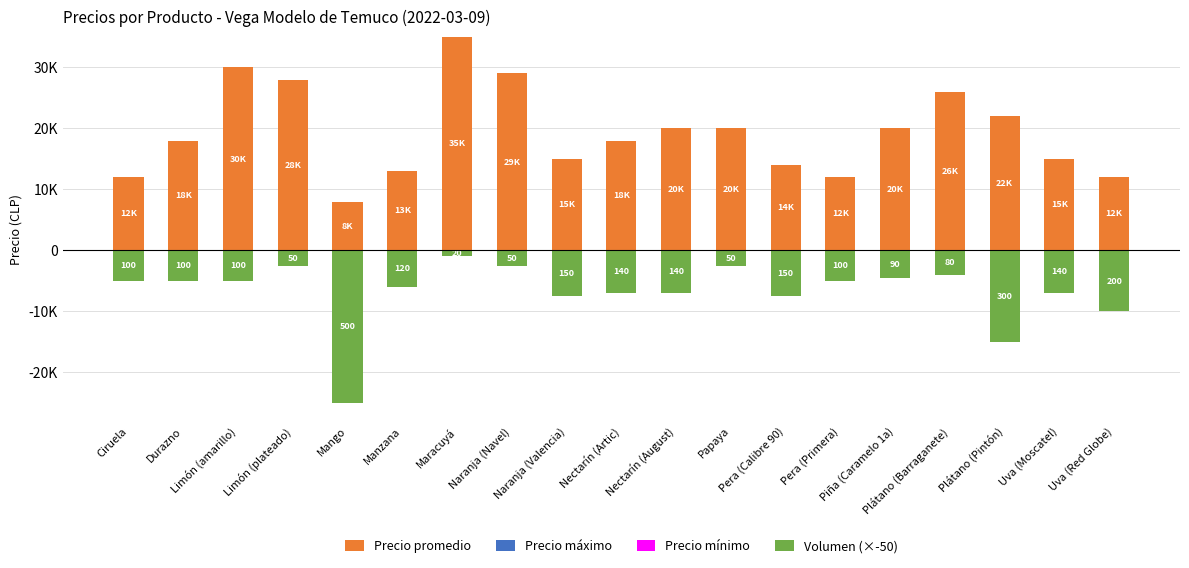

Which series has the widest spread of values?

Precio promedio